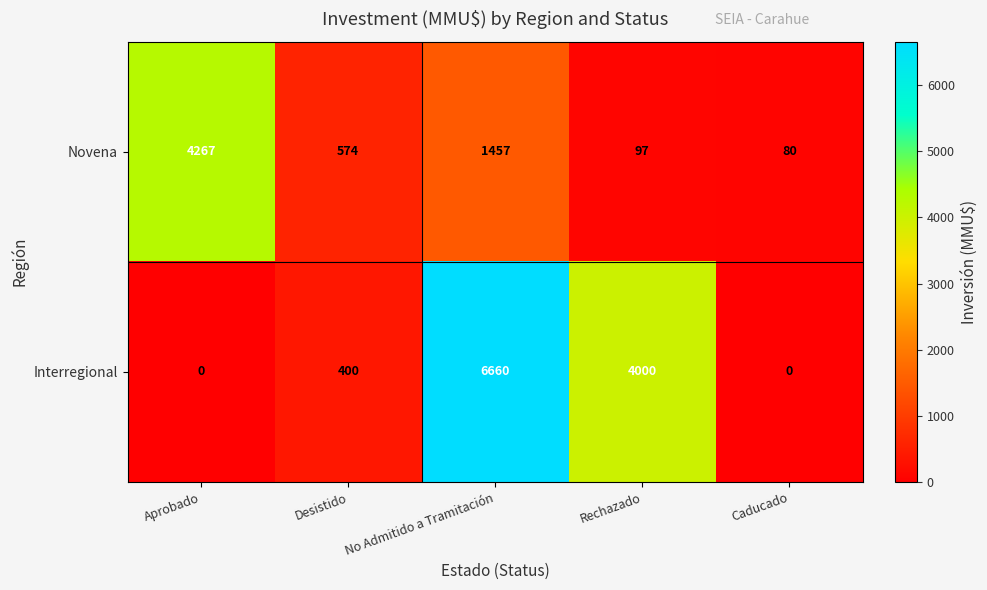

How many categories are shown in the chart?

5